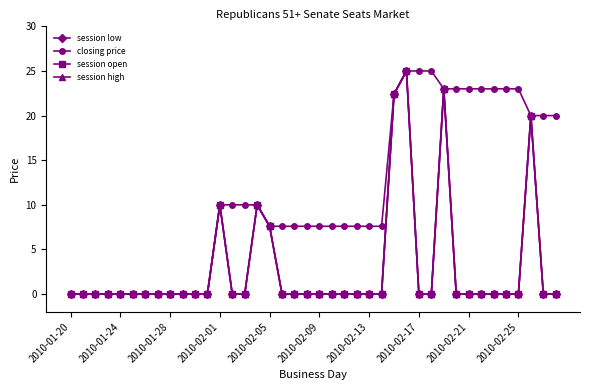

Which series has the largest range (max minus min)?

session low